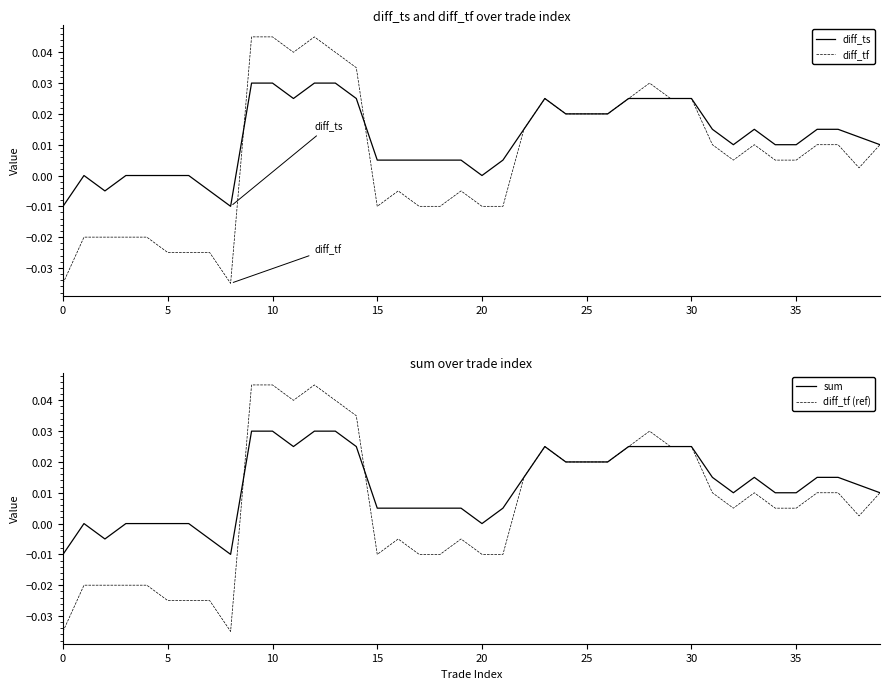

Count the number of data series in this chart.

4